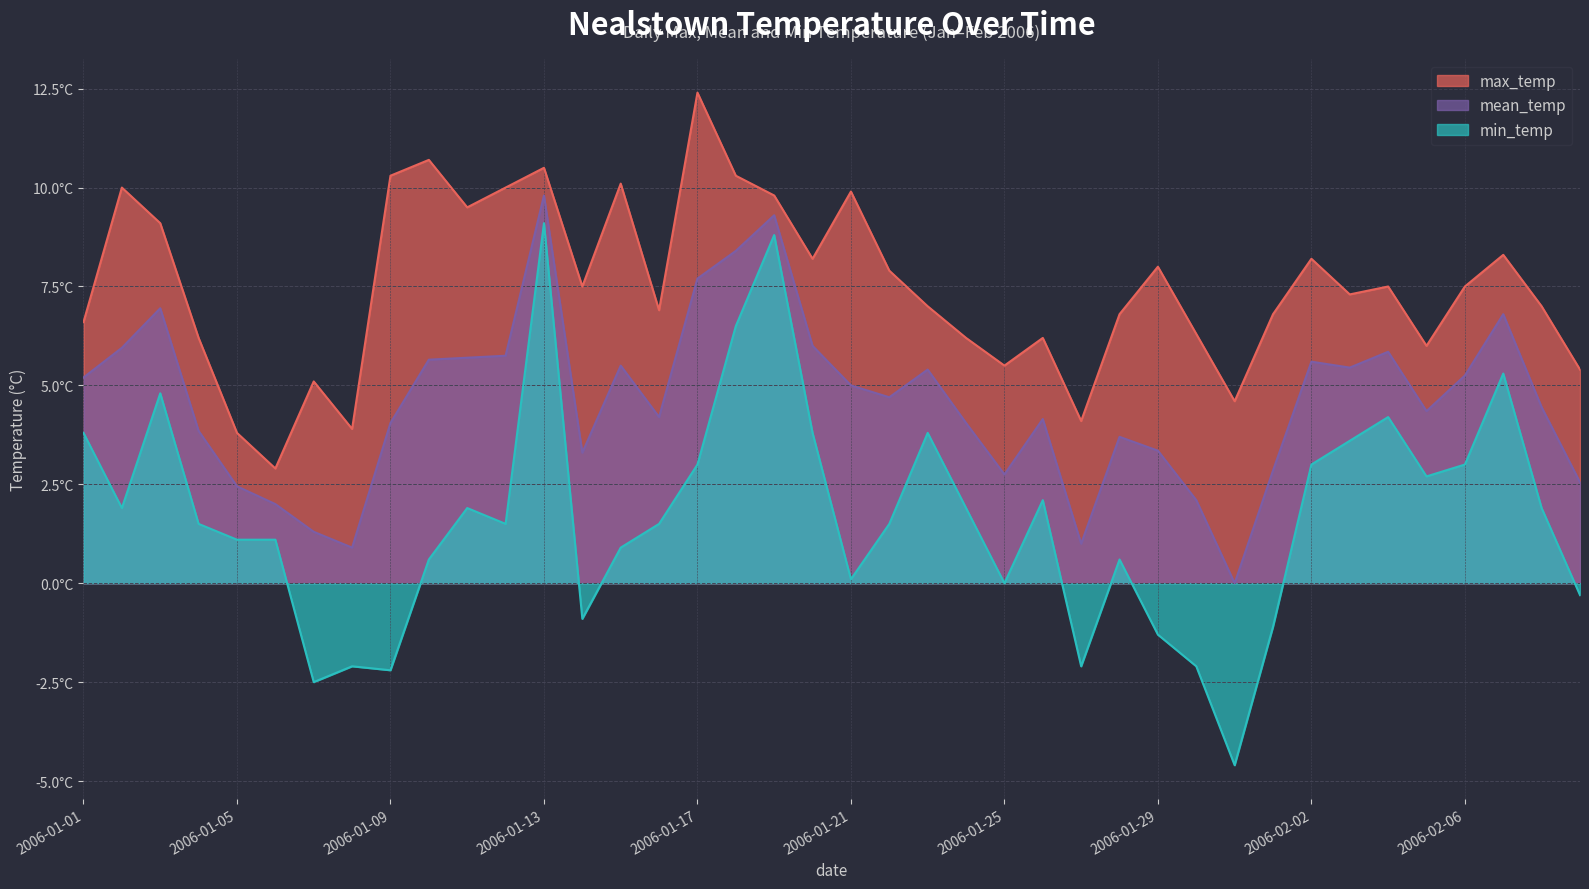

True or false: max_temp and mean_temp intersect in this chart.

False